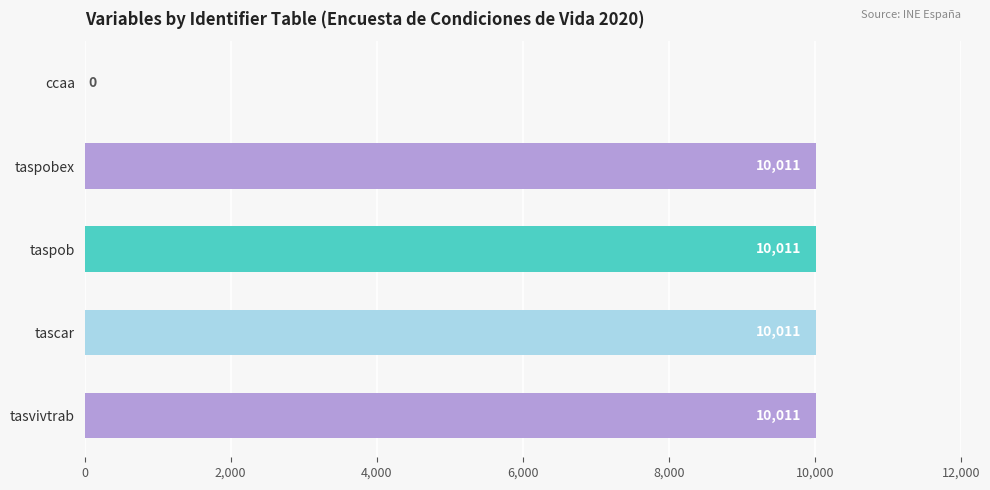

Reading top to bottom, extract all data points from this chart.

ccaa=0	taspobex=10011	taspob=10011	tascar=10011	tasvivtrab=10011